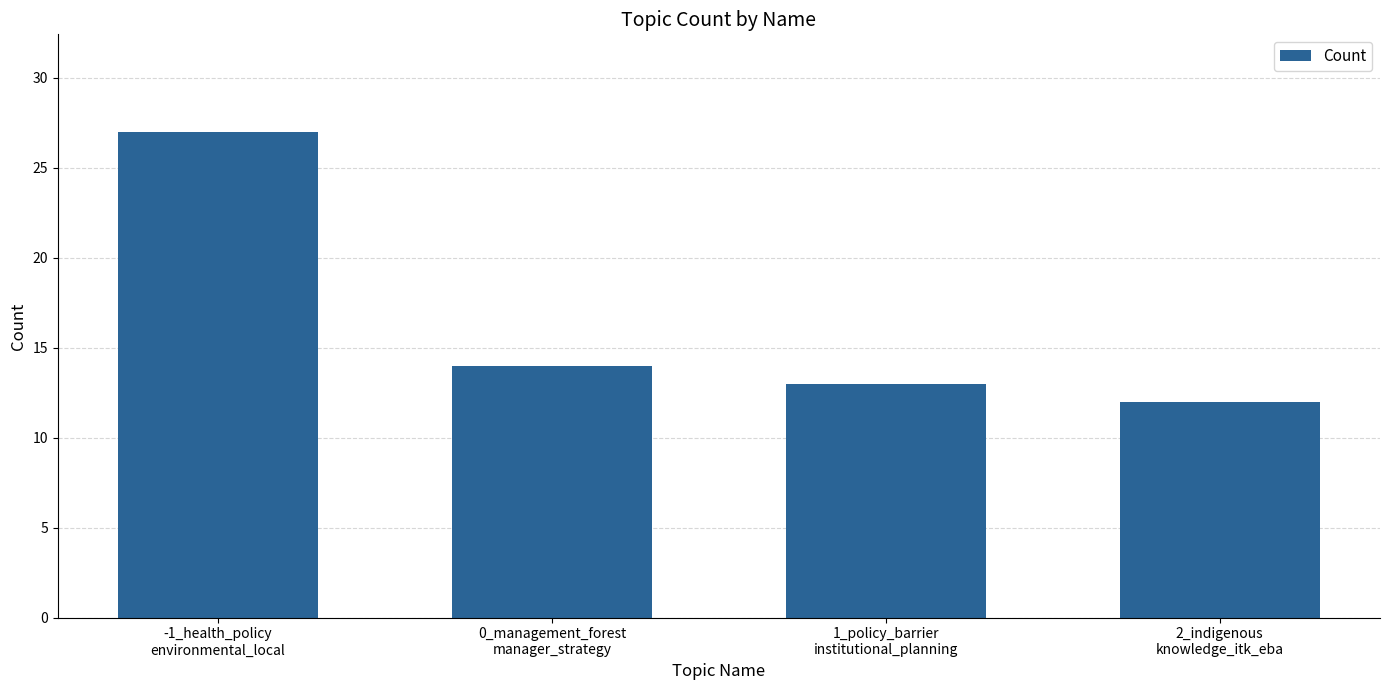

Count the number of categories in the chart.

4